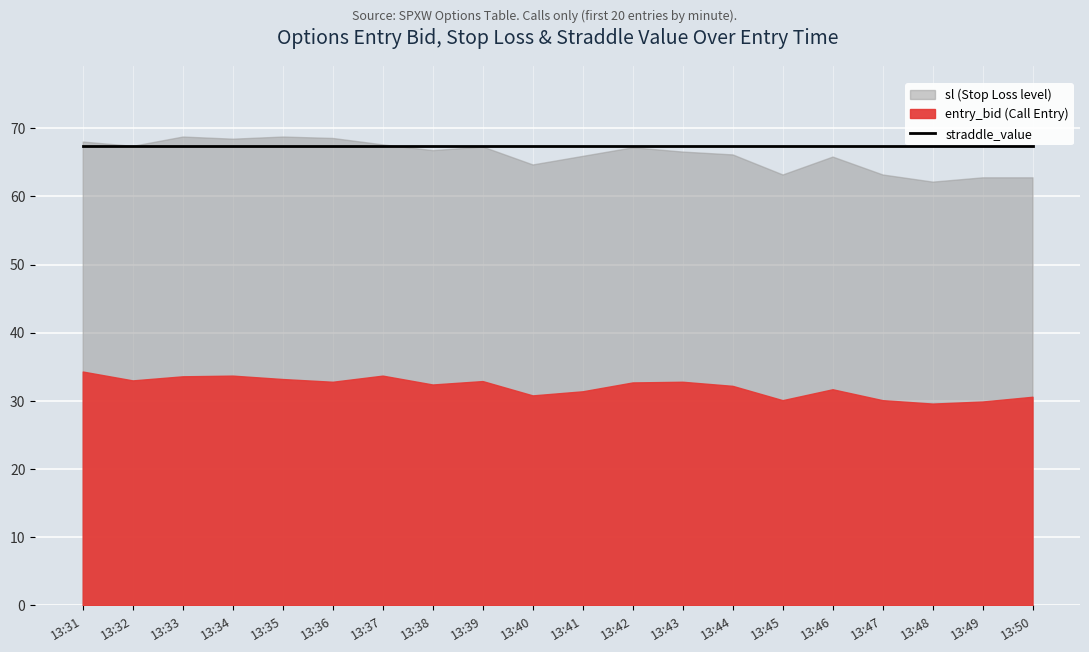

What are all the series names shown in the legend?

entry_bid, sl, straddle_value